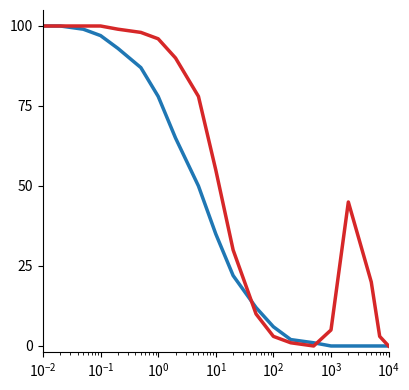

What is the greatest value displayed?

100